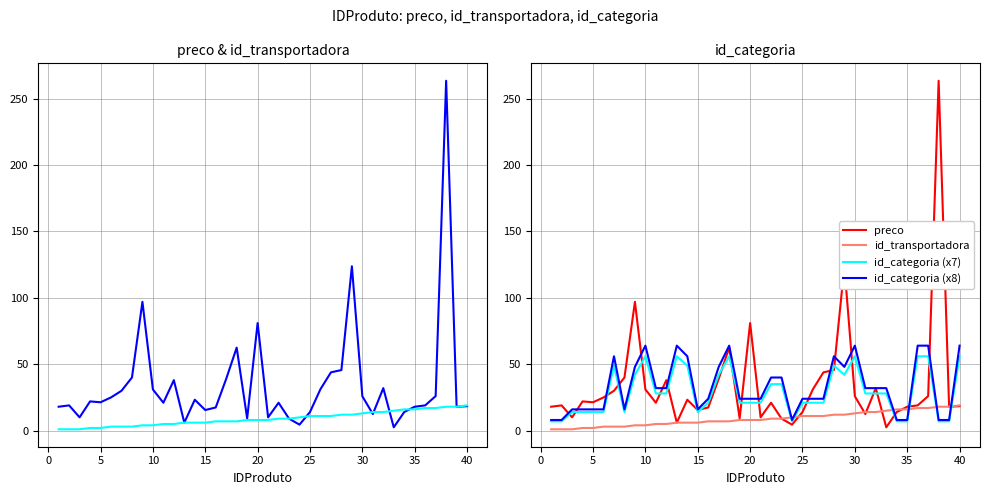

True or false: id_transportadora has more than 1 interior local peaks.

False